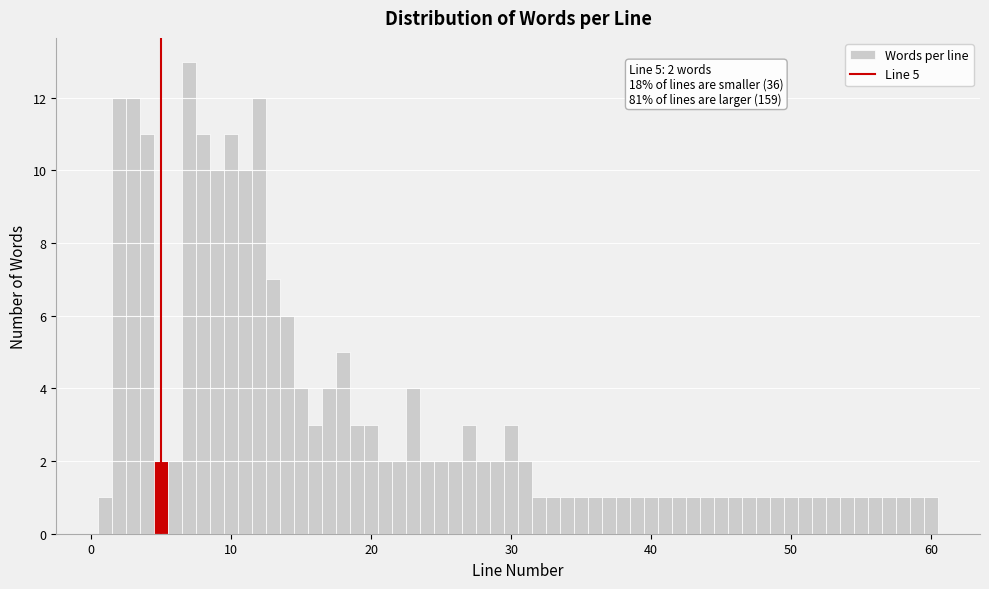

Around what value on the x-axis is the tallest bar? Give the approximate position of its centre, as read against the axis.

7